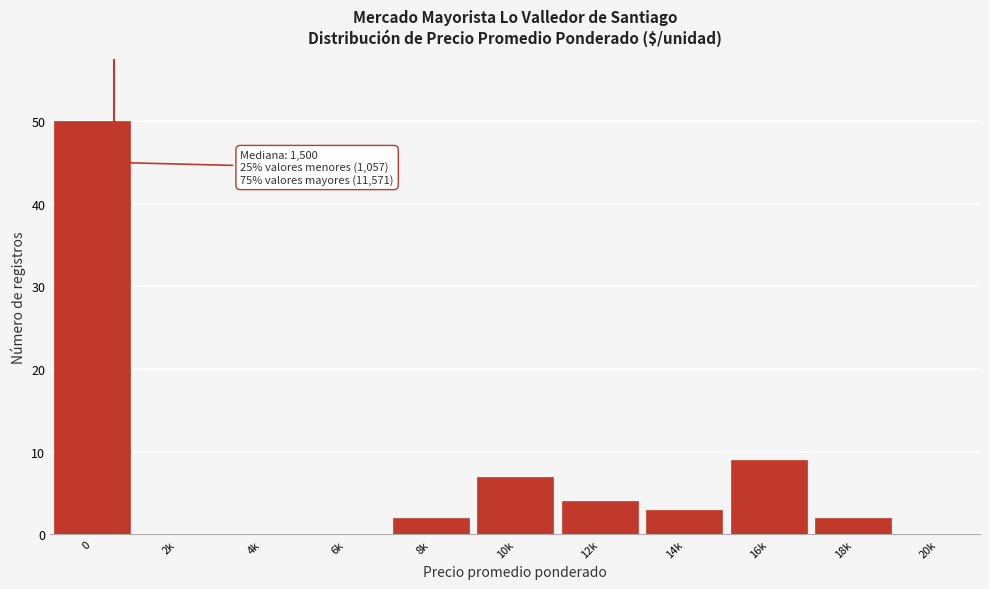

Reading left to right, transcribe all the data shown in this chart.

0=50	2k=0	4k=0	6k=0	8k=2	10k=7	12k=4	14k=3	16k=9	18k=2	20k=0